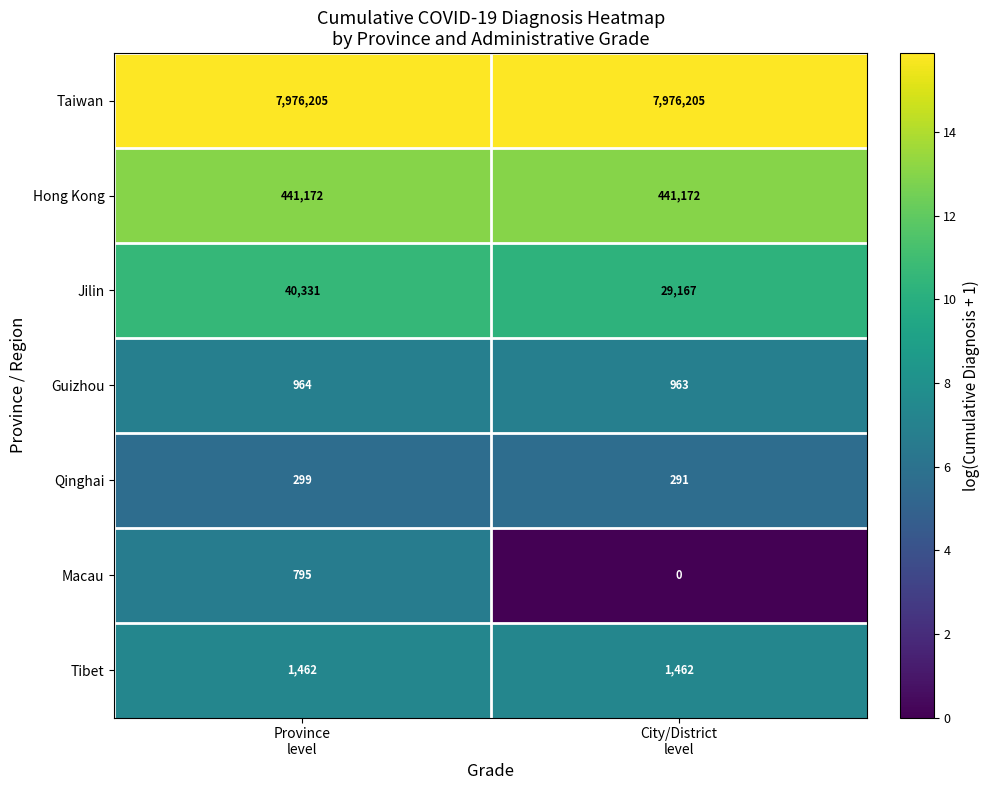

Which series has the largest range (max minus min)?

Jilin